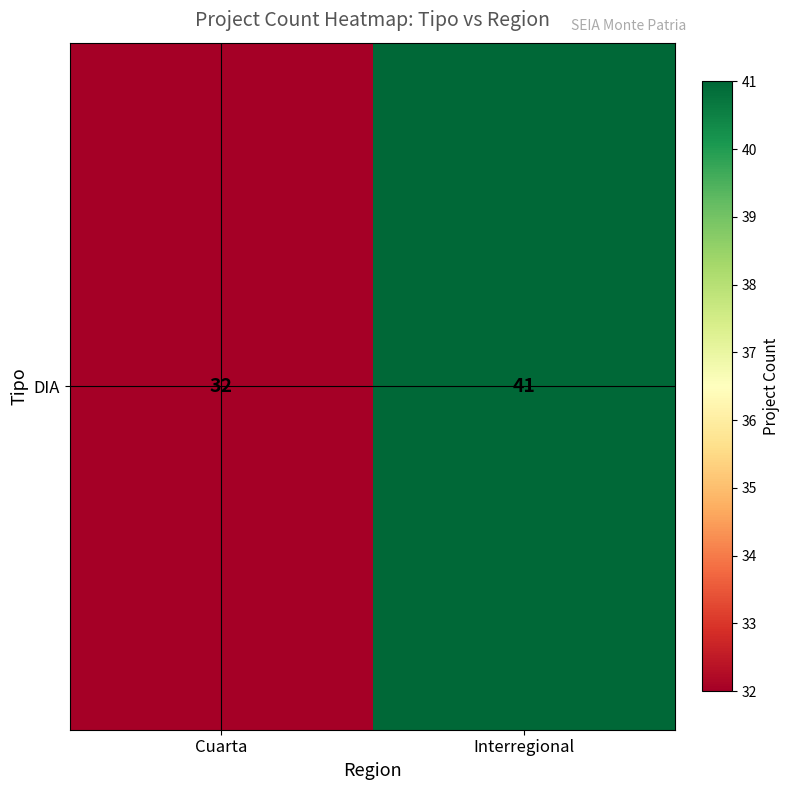

Reading left to right, list all the values displayed in this chart.

32	41